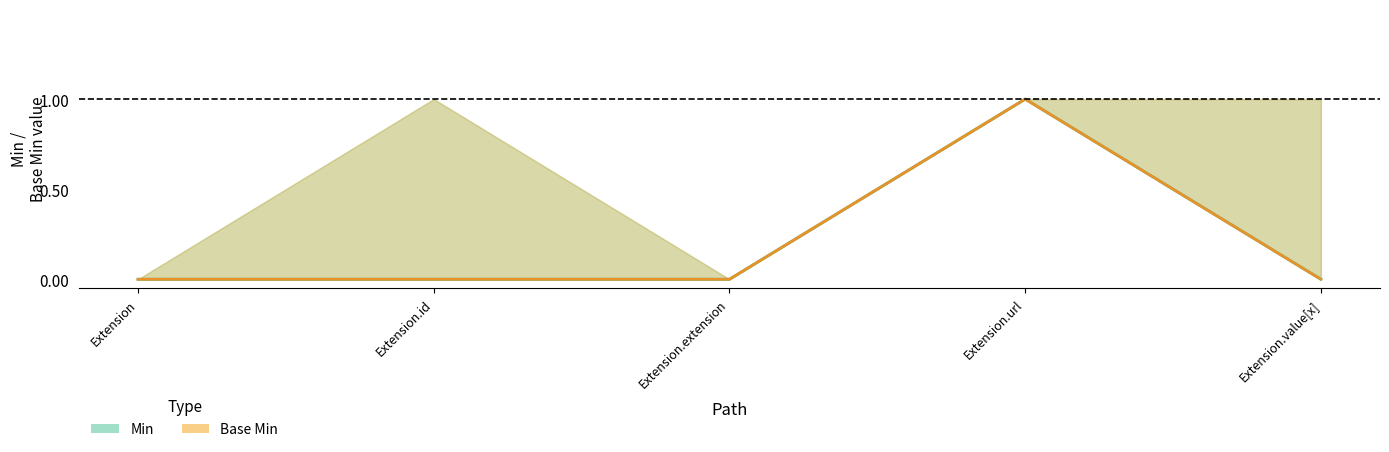

True or false: Base Min has a value of 0 at Extension.id.

False